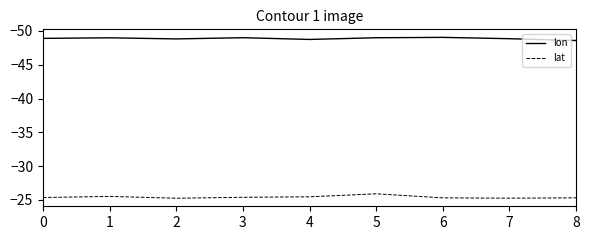

What are all the series names shown in the legend?

lon, lat